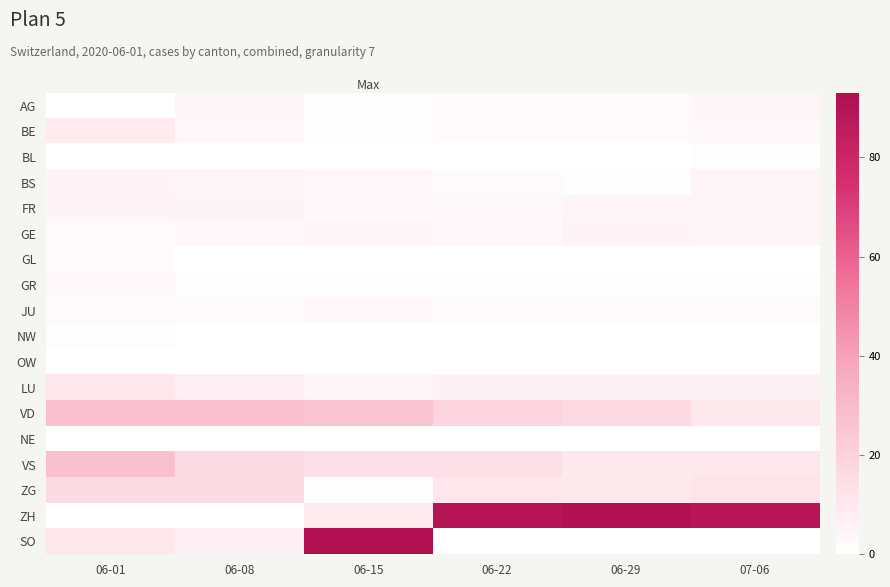

Which series has the largest range (max minus min)?

SO